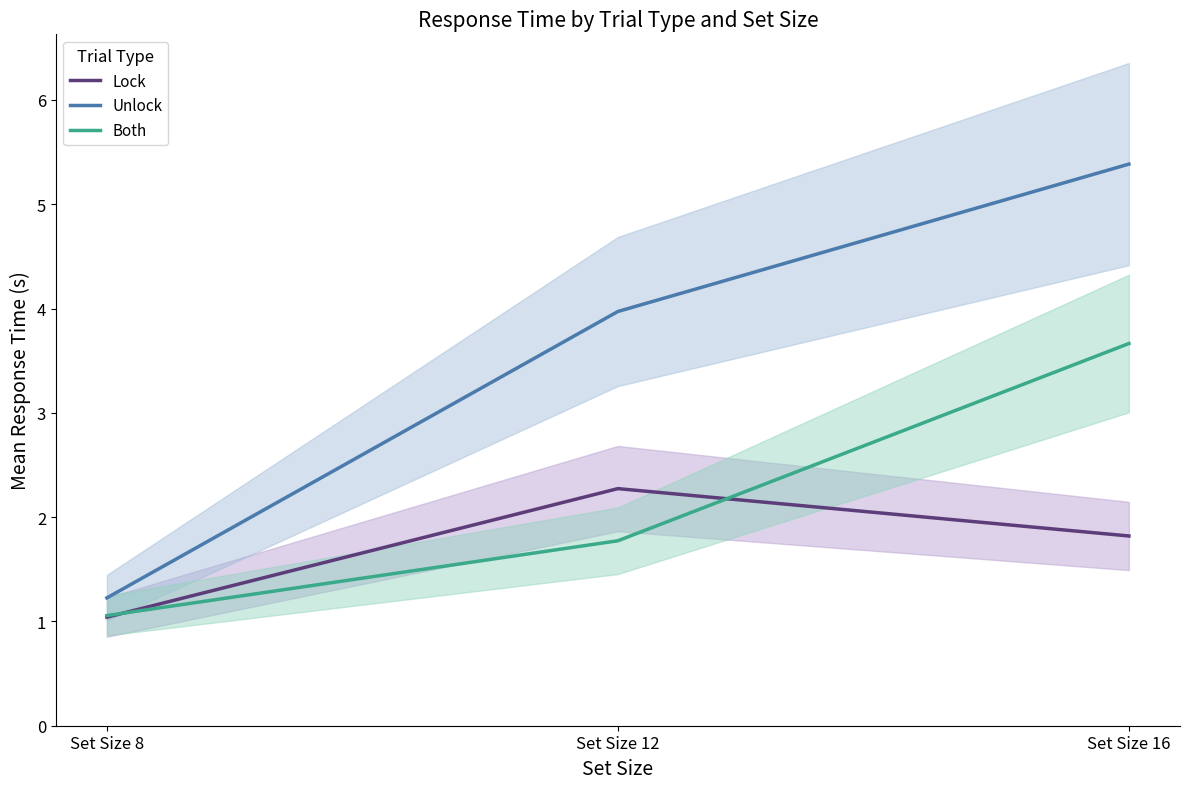

What is the minimum value shown in the chart?

1.0